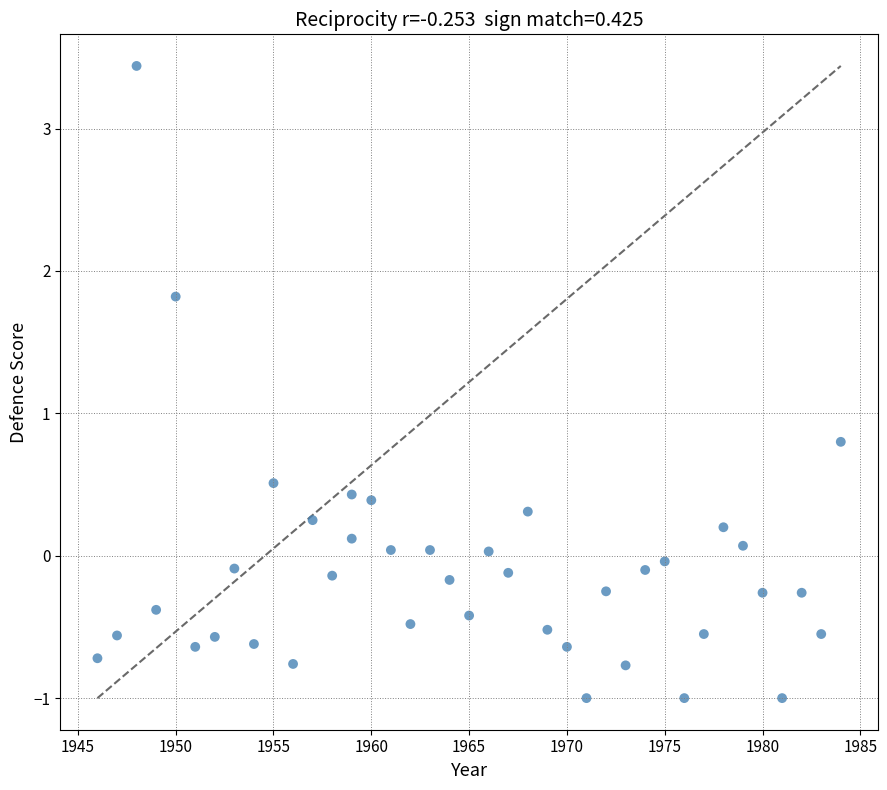

What is the range of Y values (max minus min)?

4.4